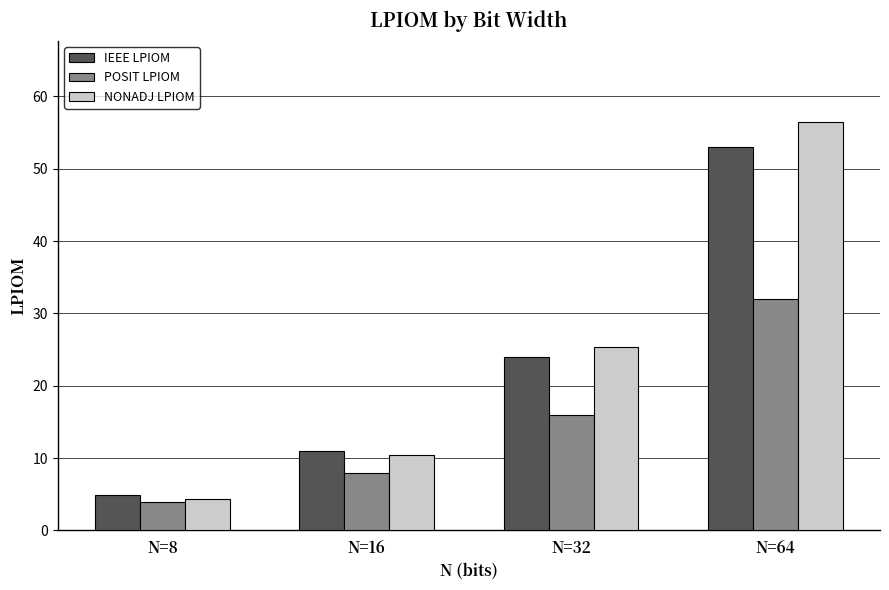

What is the value of the POSIT LPIOM bar at the 4th from the left?

32.0